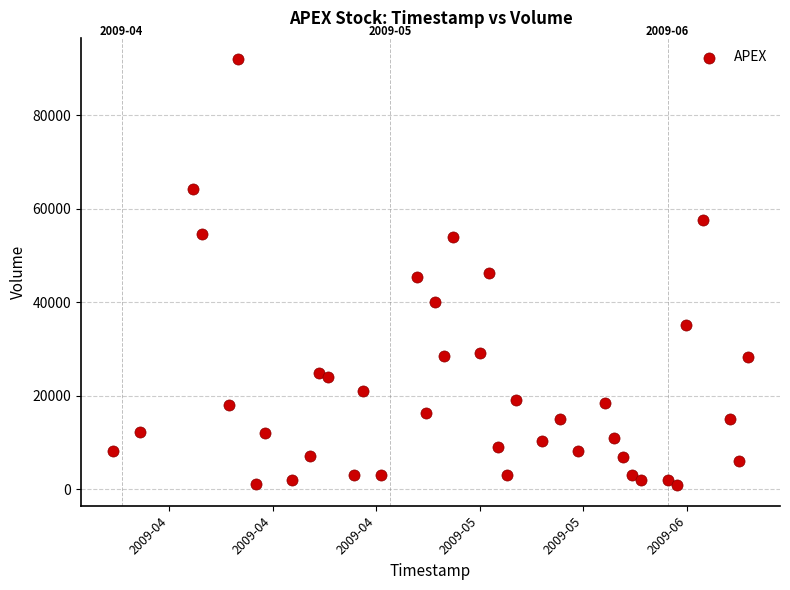

What is the range of X values (max minus min)?

6134400